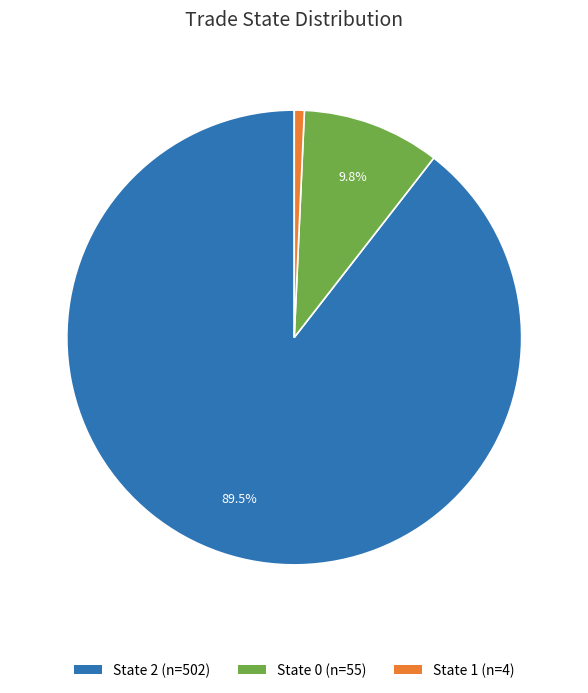

Which slice is the smallest?

State 1